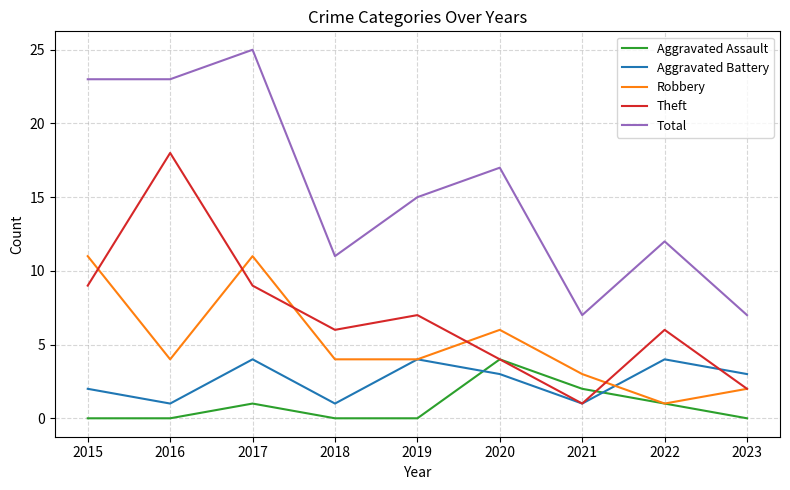

At 2017, list the series in order from smallest to largest.

Aggravated Assault, Aggravated Battery, Theft, Robbery, Total